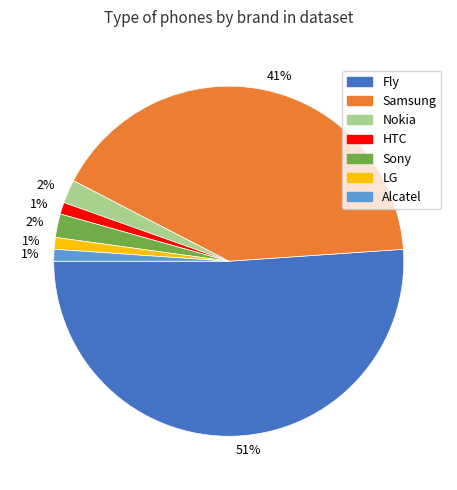

Is there any slice that represents more than half of the pie?

Yes